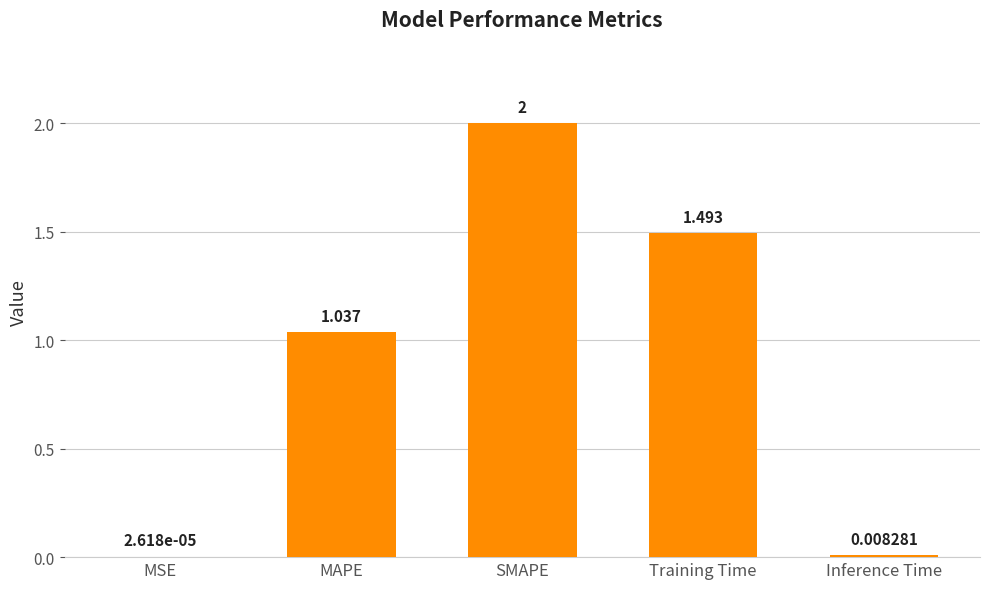

The value at Training Time is 1.0. True or false?

False